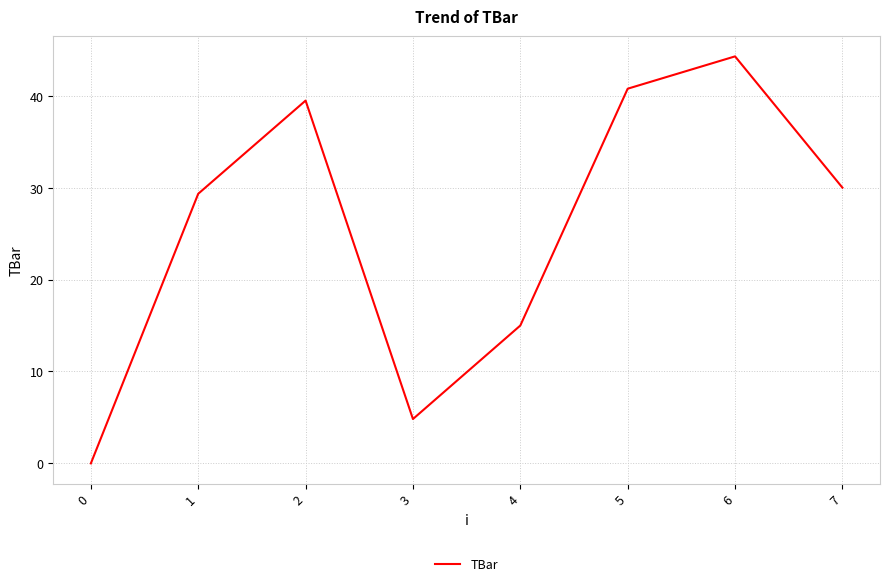

The value at 4 is 15.0. True or false?

True